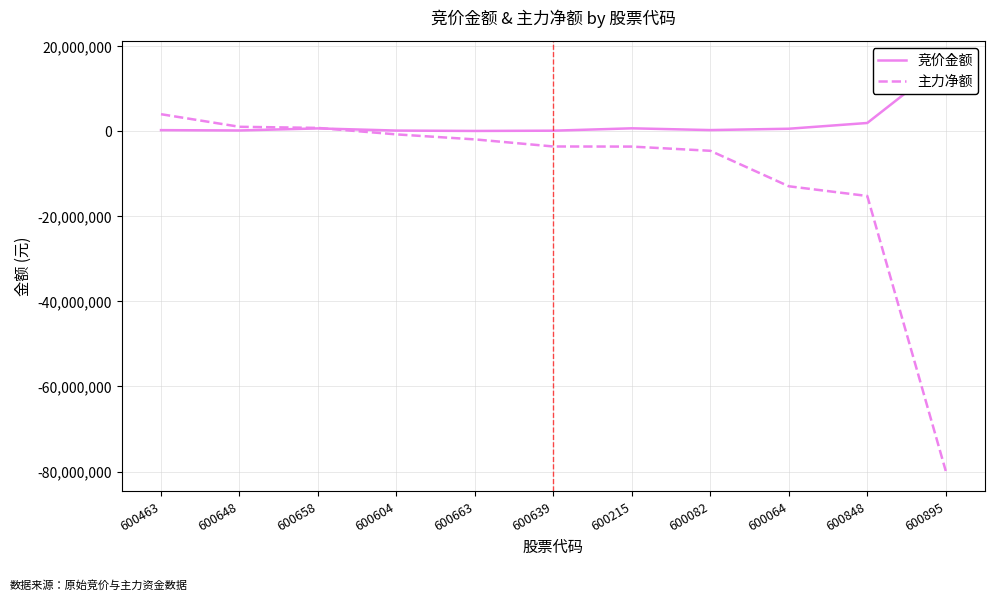

How many intersections are there between 主力净额 and 竞价金额?

1